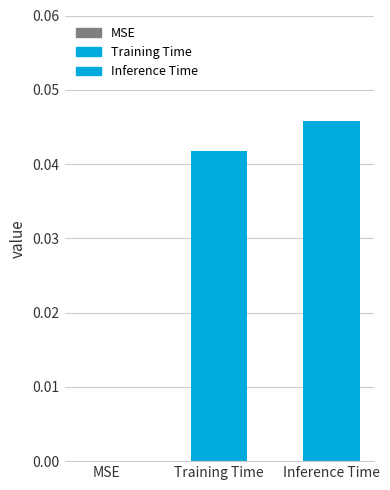

How many values exceed 0?

2